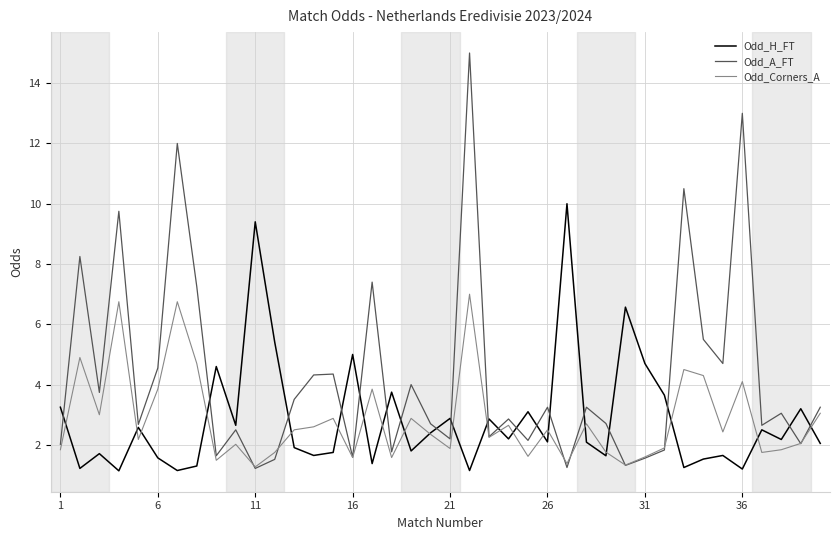

What is the greatest value displayed?

15.0